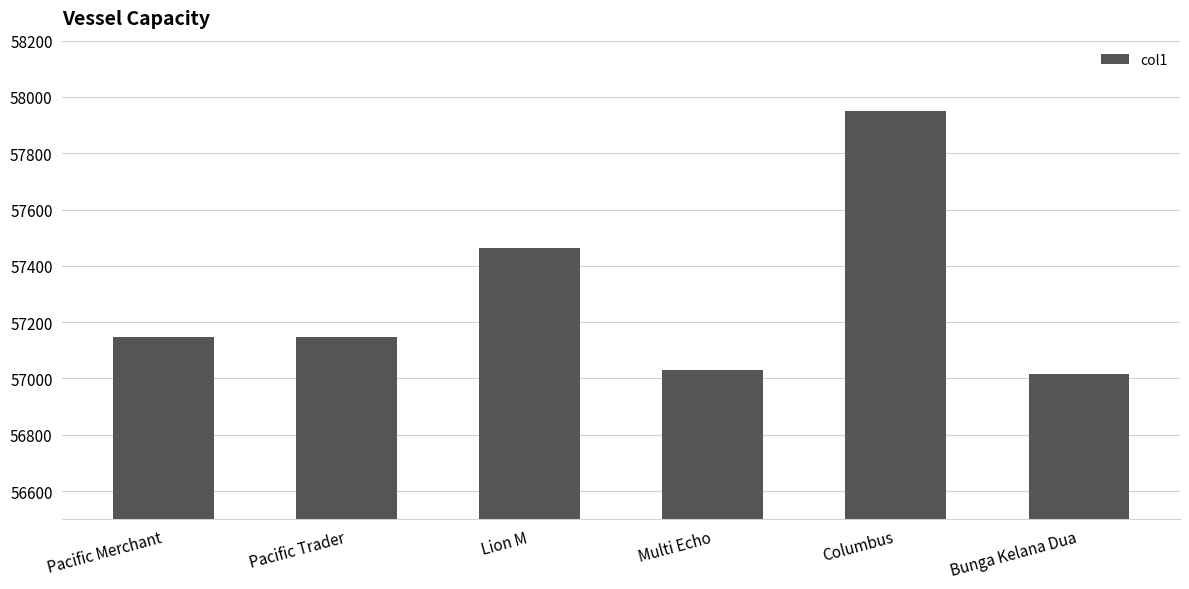

What is the sum of the values at Bunga Kelana Dua and Lion M?

114480